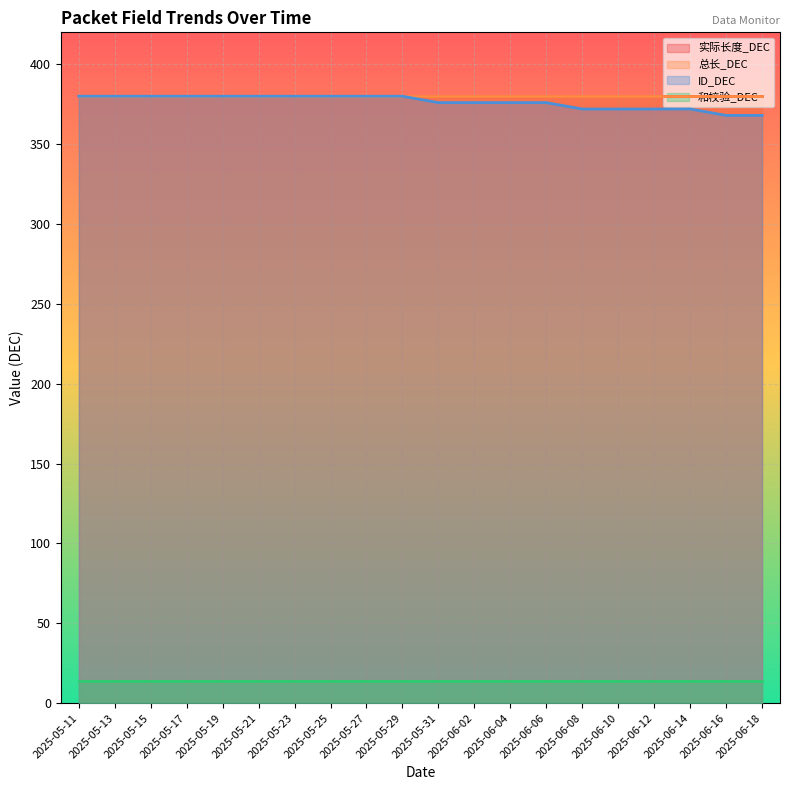

Is it true that 和校验_DEC equals 14 at 2025-05-23?

True